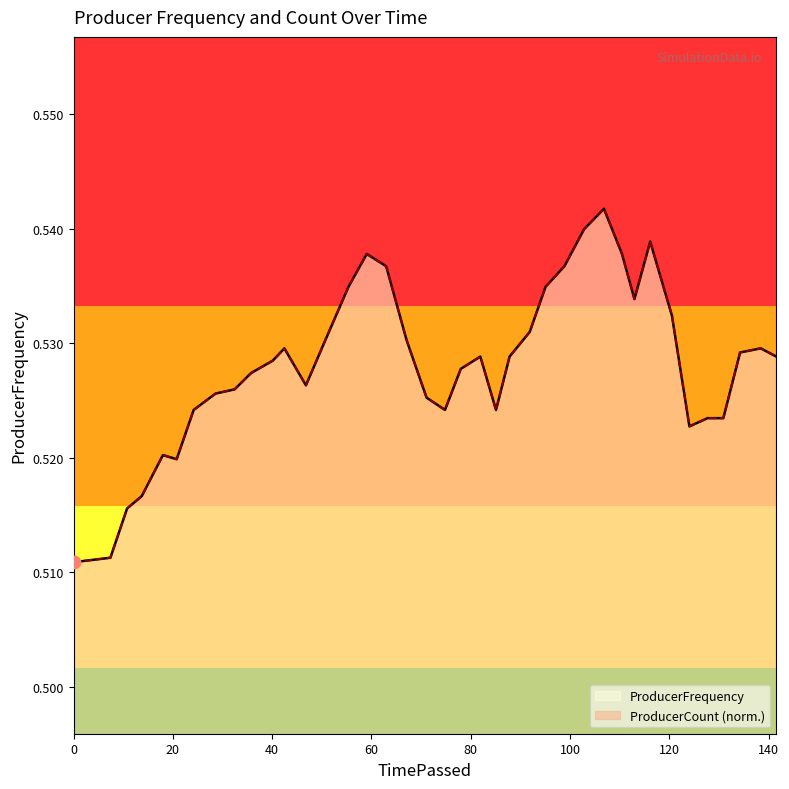

Which series has the largest total across all categories?

ProducerFrequency